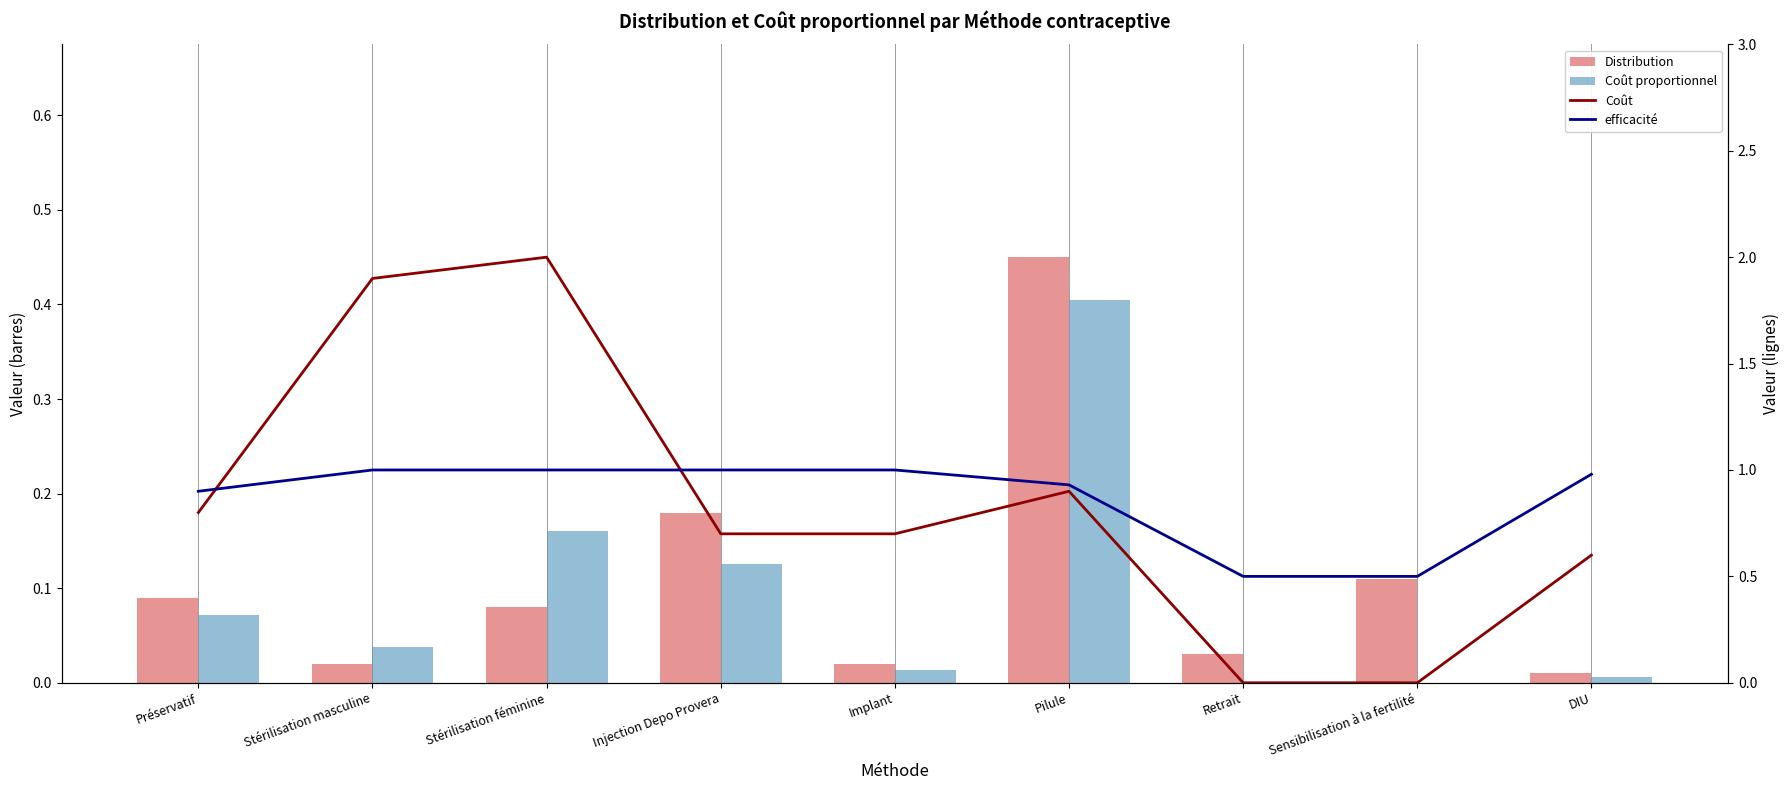

What are all the series names shown in the legend?

Distribution, Coût proportionnel, Coût, efficacité